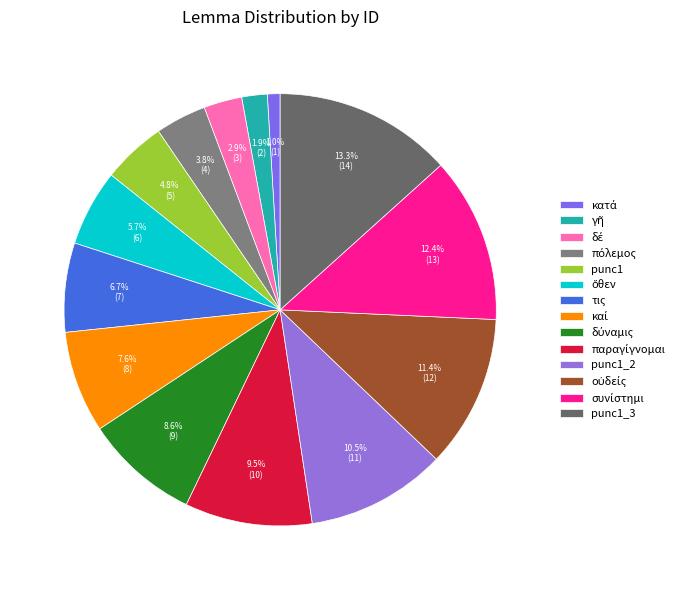

Count the number of slices in the pie.

14